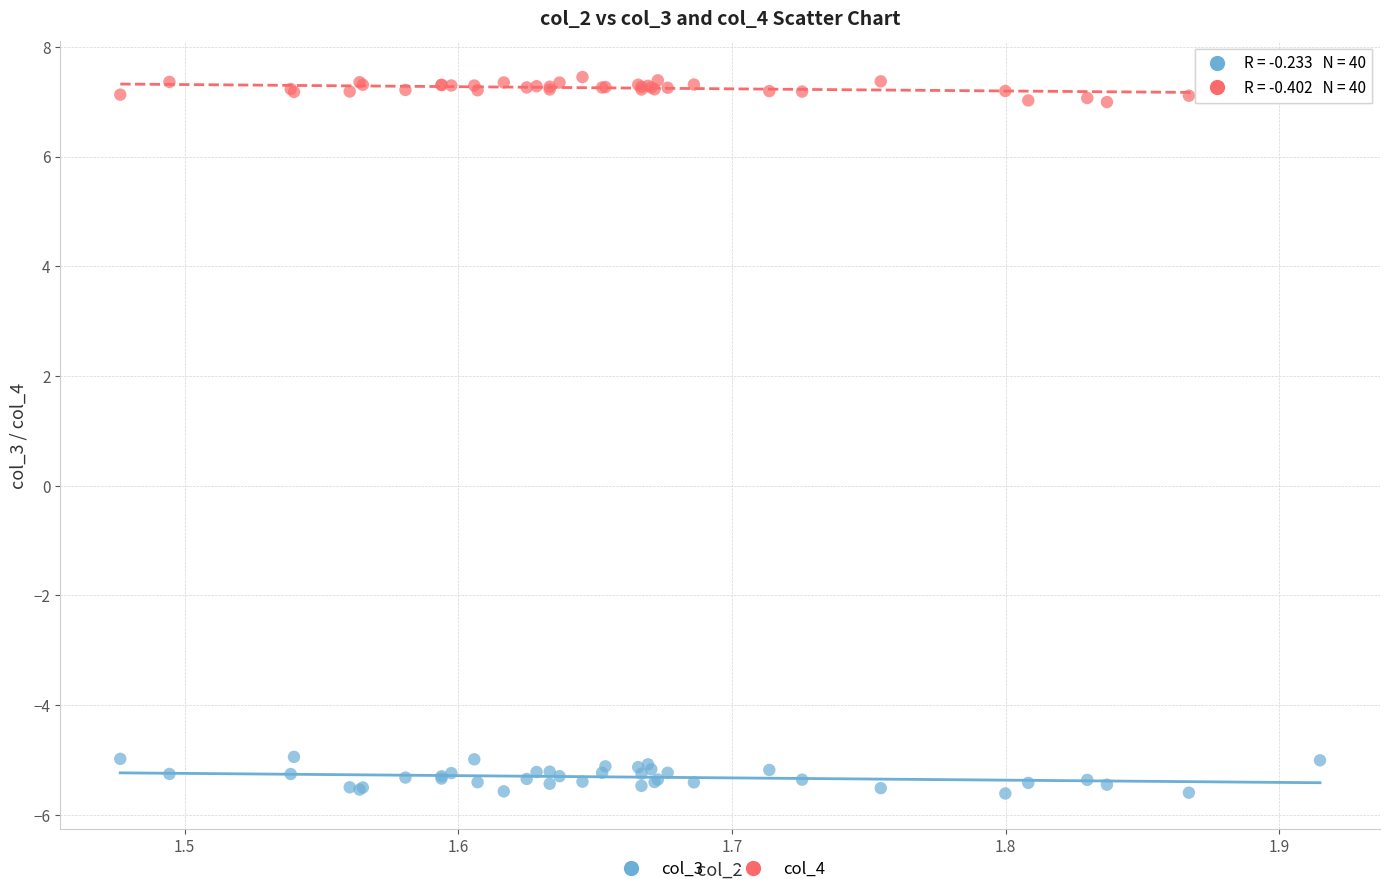

Which series reaches the maximum Y coordinate?

col_4